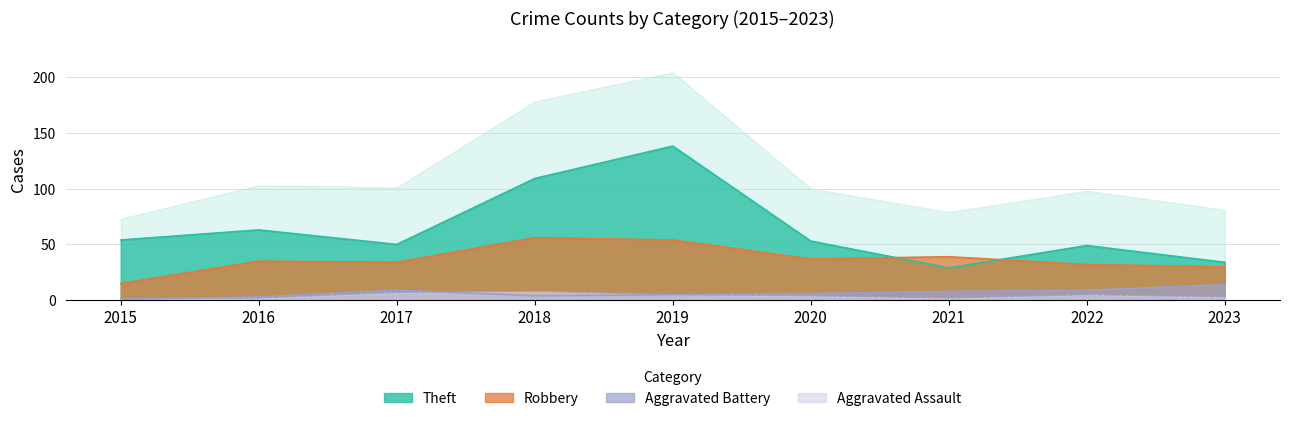

Is the value of Robbery at 2015 greater than the value of Aggravated Battery at 2022?

Yes